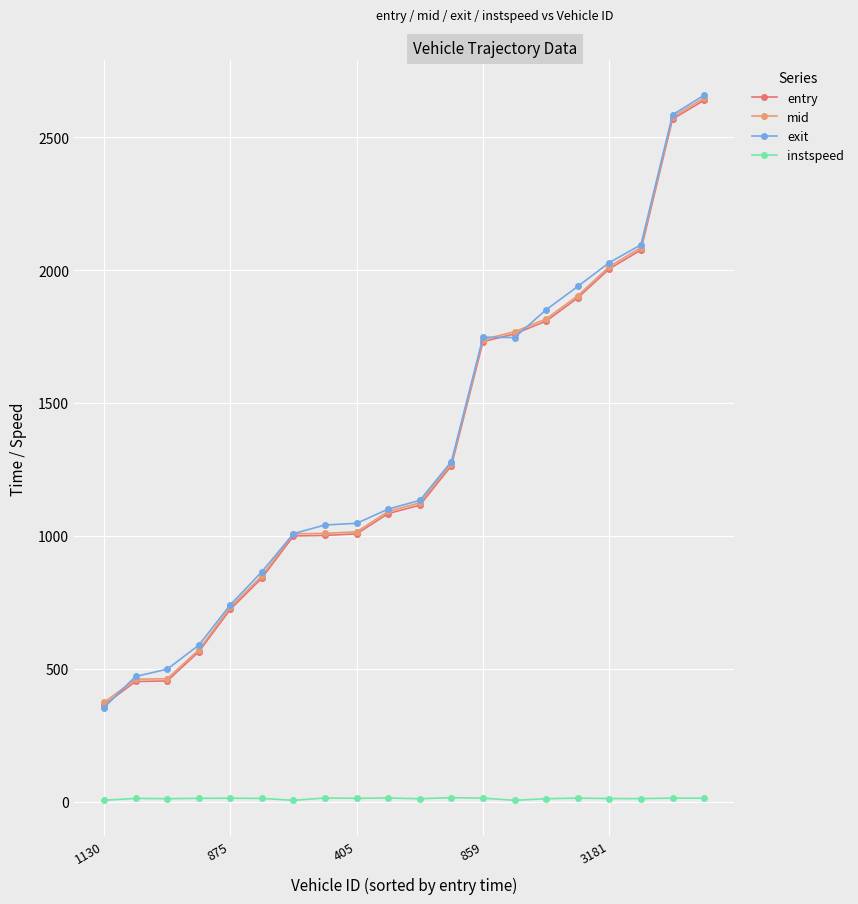

At how many categories does at least one series exceed 795?

15